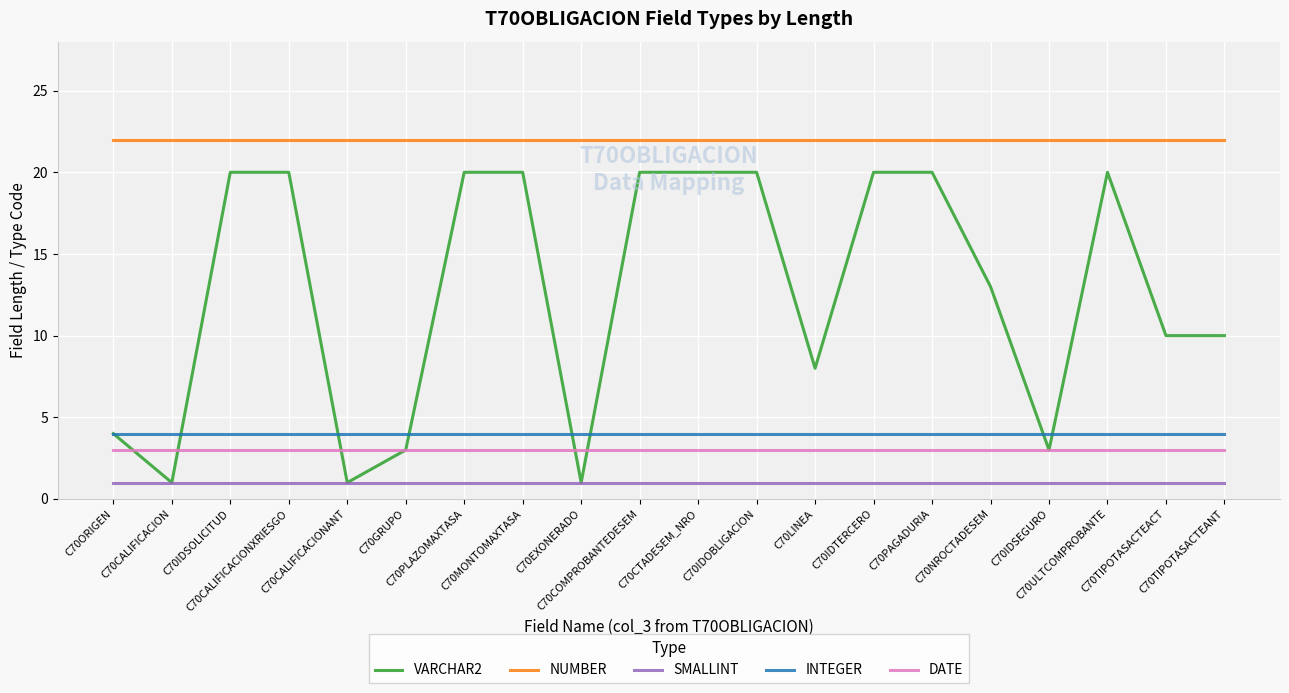

Reading left to right, transcribe all the data shown in this chart.

VARCHAR2: 4	1	20	20	1	3	20	20	1	20	20	20	8	20	20	13	3	20	10	10
NUMBER: 22	22	22	22	22	22	22	22	22	22	22	22	22	22	22	22	22	22	22	22
SMALLINT: 1	1	1	1	1	1	1	1	1	1	1	1	1	1	1	1	1	1	1	1
INTEGER: 4	4	4	4	4	4	4	4	4	4	4	4	4	4	4	4	4	4	4	4
DATE: 3	3	3	3	3	3	3	3	3	3	3	3	3	3	3	3	3	3	3	3